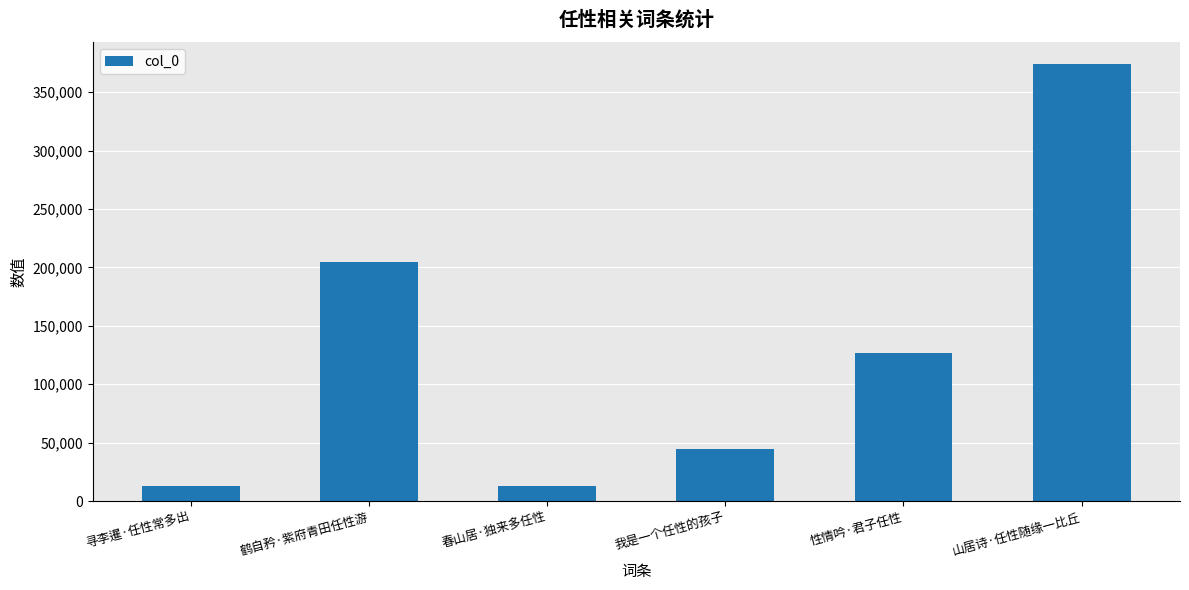

Between 性情吟·君子任性 and 我是一个任性的孩子, which is larger?

性情吟·君子任性